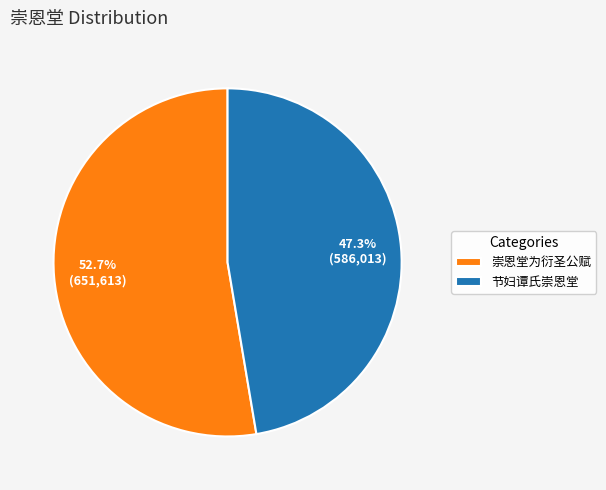

What percentage is the 节妇谭氏崇恩堂 slice, to the nearest percent?

47%